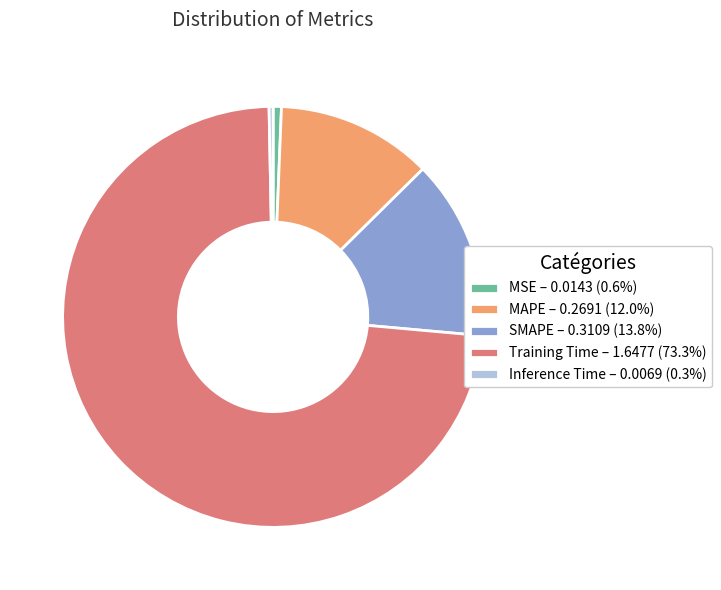

Count the number of slices in the pie.

5